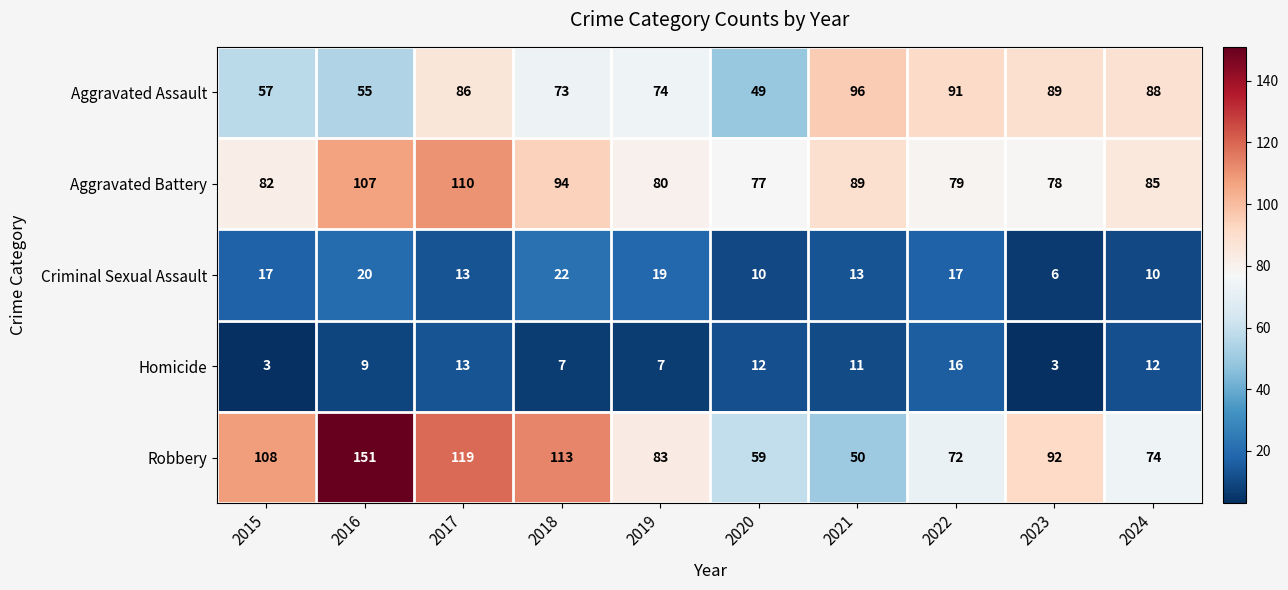

What is the maximum value shown in the chart?

151